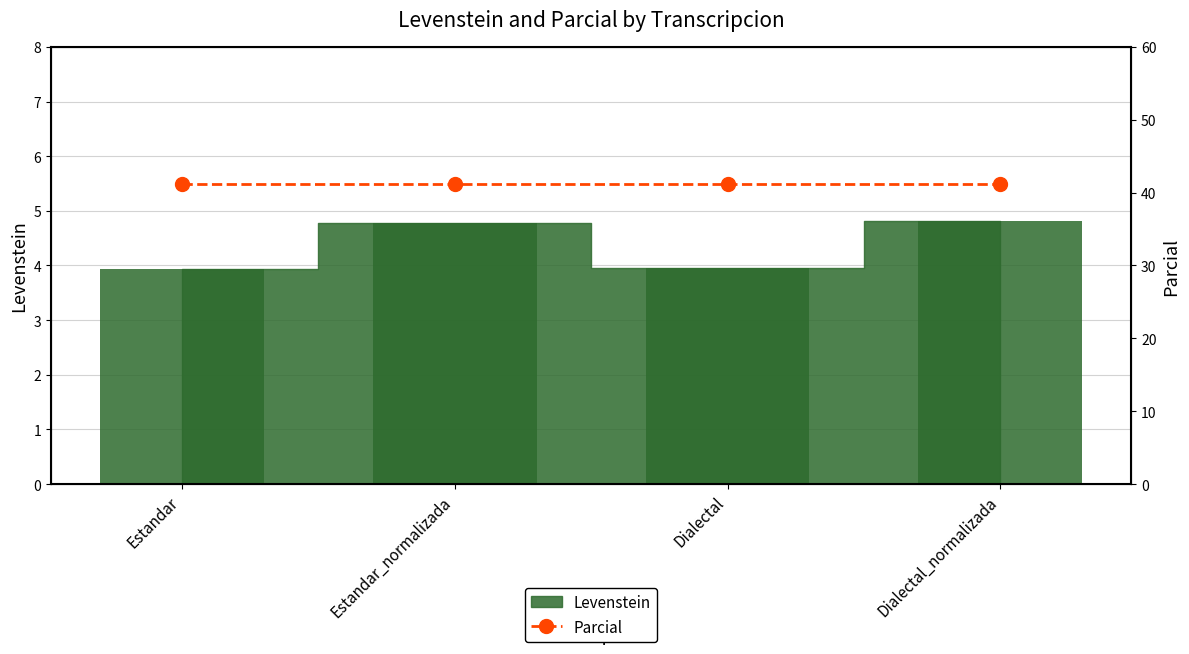

What is the label of the 2nd bar from the left?

Estandar_normalizada